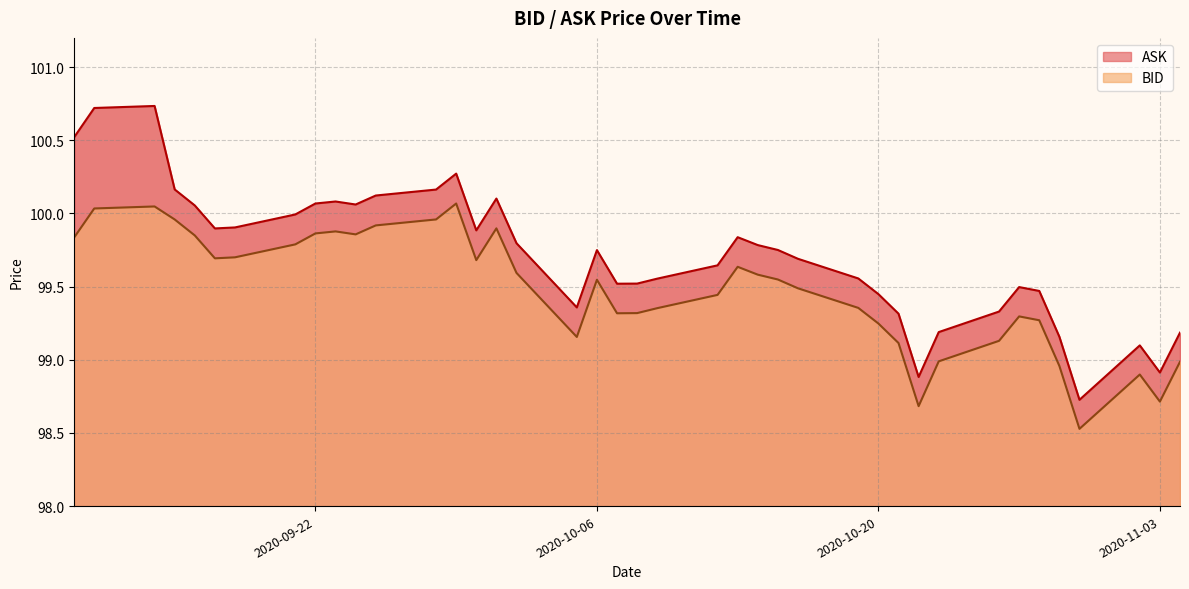

What is the spread (max minus min) of values at 2020-09-15?

0.2